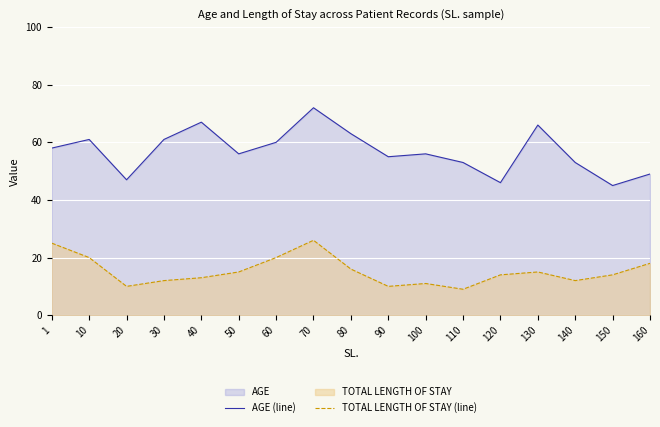

Reading left to right, transcribe all the data shown in this chart.

AGE (line): 58	61	47	61	67	56	60	72	63	55	56	53	46	66	53	45	49
TOTAL LENGTH OF STAY (line): 25	20	10	12	13	15	20	26	16	10	11	9	14	15	12	14	18